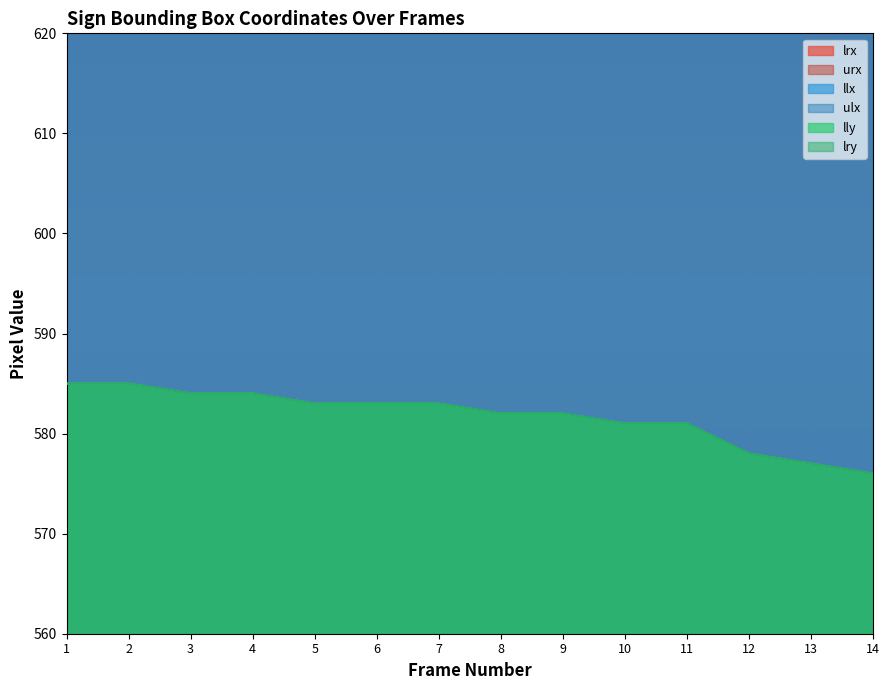

What is the minimum value shown in the chart?

576